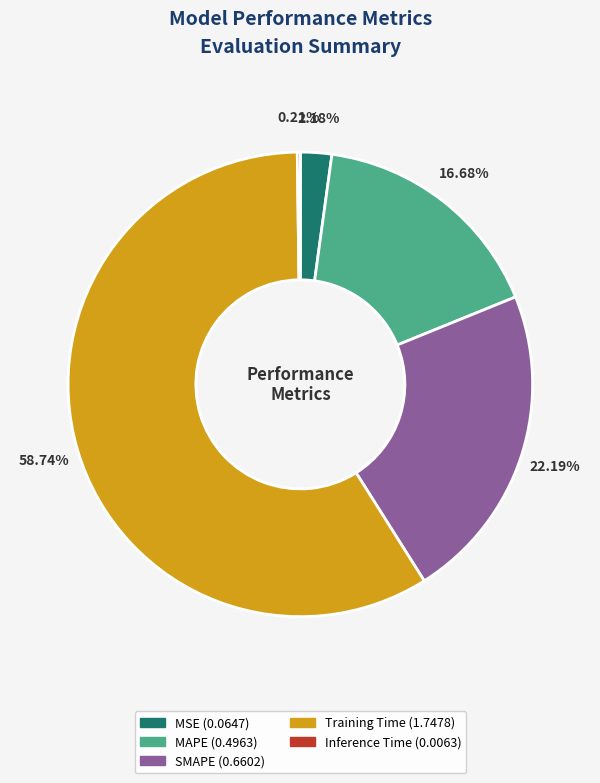

The MAPE slice represents 17% of the pie. True or false?

True